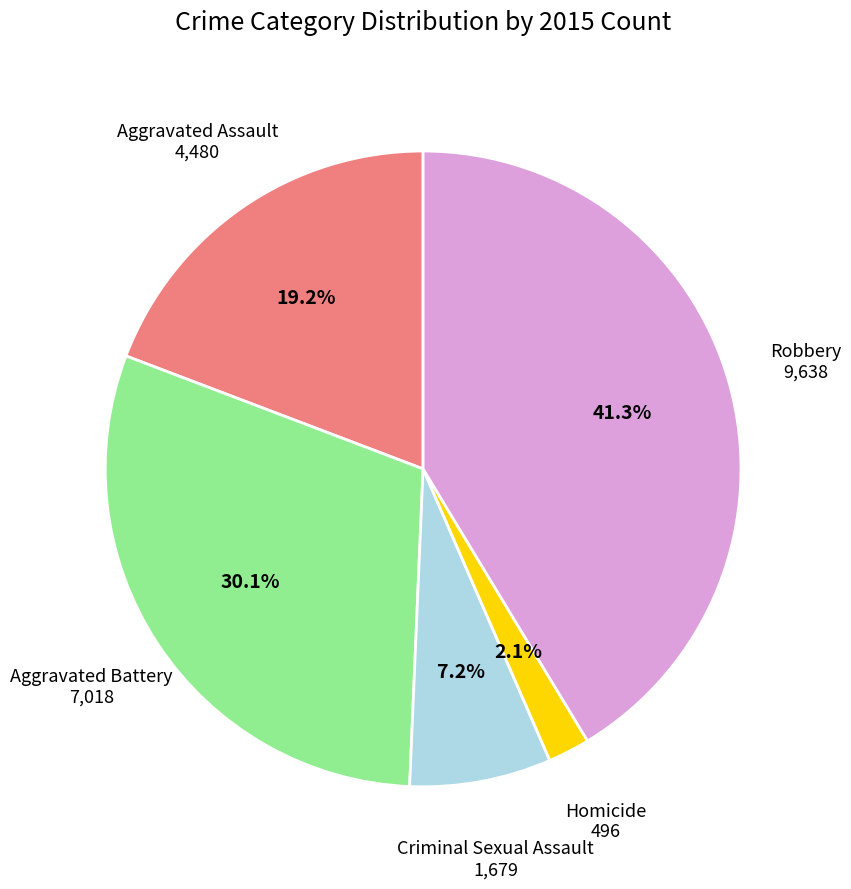

How many slices are in this pie chart?

5